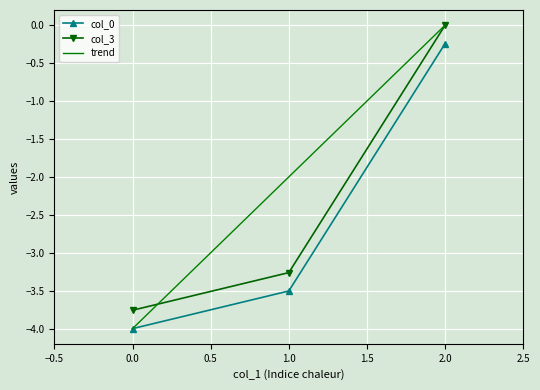

What position from the right is 0.0?

3